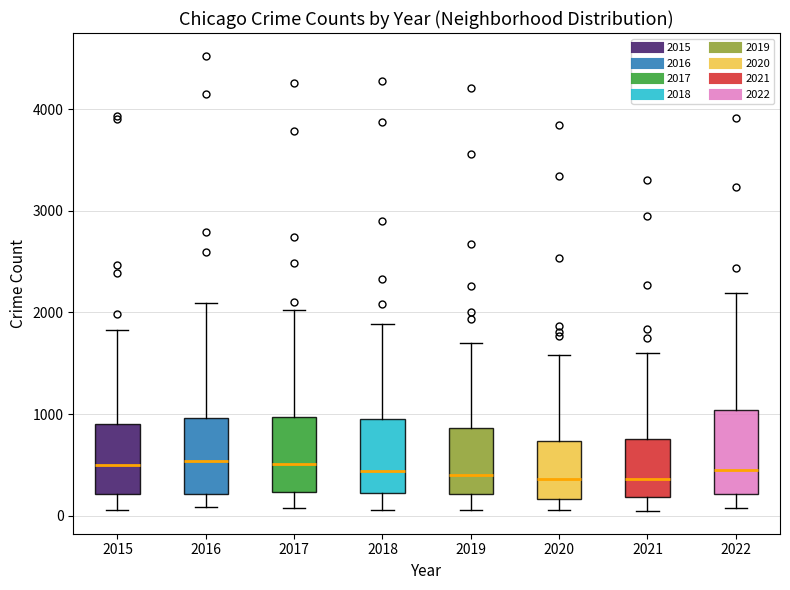

Reading left to right, transcribe this box plot: for each box, give where its median line is, the range the box spans, and where its two whiskers end, as read against the y-axis. The values are not printed on the chart, so give them approximately, as read against the axis.

2015: median 500, box 200 to 900, whiskers 100 to 1800
2016: median 500, box 200 to 1000, whiskers 100 to 2100
2017: median 500, box 200 to 1000, whiskers 100 to 2000
2018: median 400, box 200 to 1000, whiskers 100 to 1900
2019: median 400, box 200 to 900, whiskers 100 to 1700
2020: median 400, box 200 to 700, whiskers 100 to 1600
2021: median 400, box 200 to 800, whiskers 0 to 1600
2022: median 400, box 200 to 1000, whiskers 100 to 2200